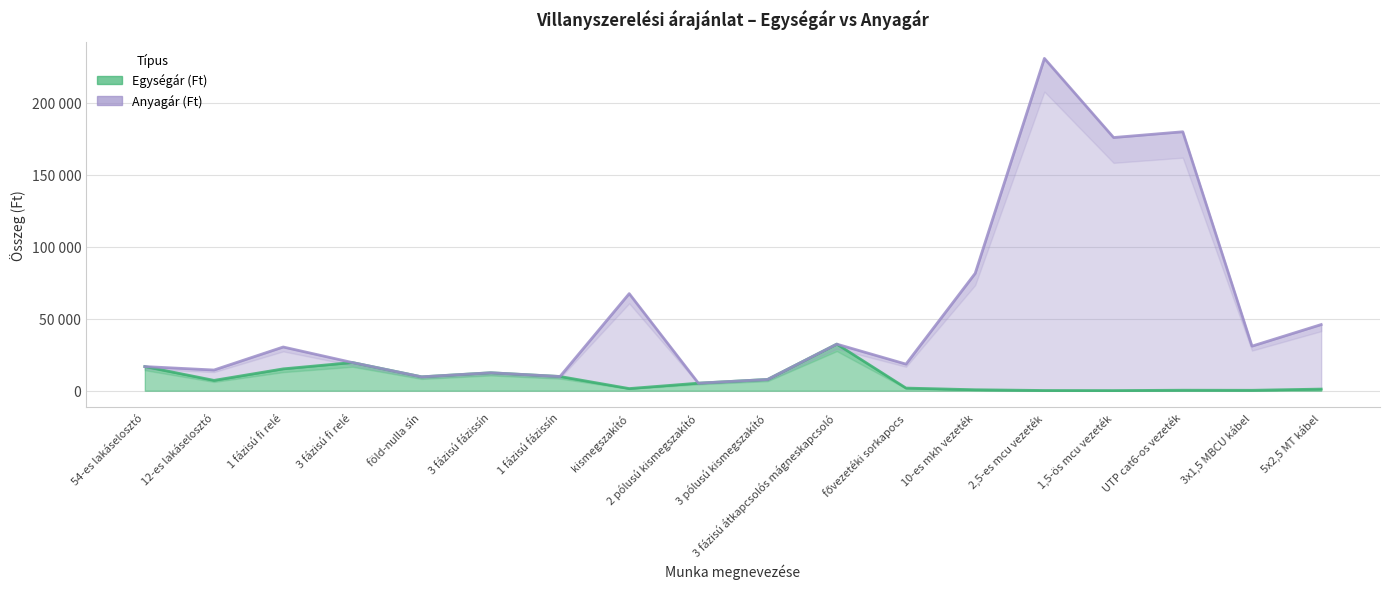

What is the label of the 12th point from the left?

fővezetéki sorkapocs